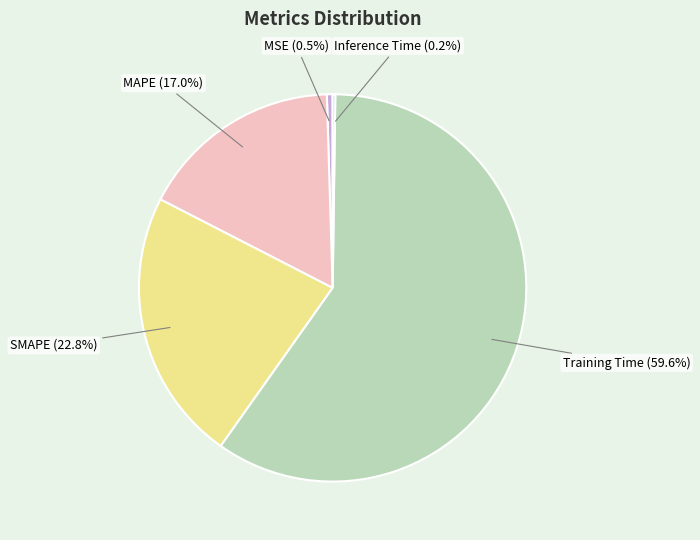

Which slice is the smallest?

Inference Time